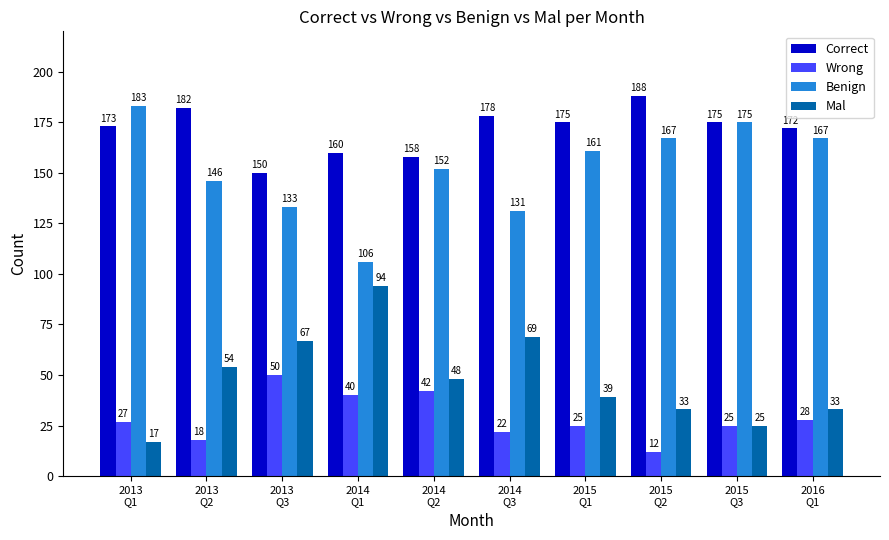

List the series in order of their peak value, highest first.

Correct, Benign, Mal, Wrong